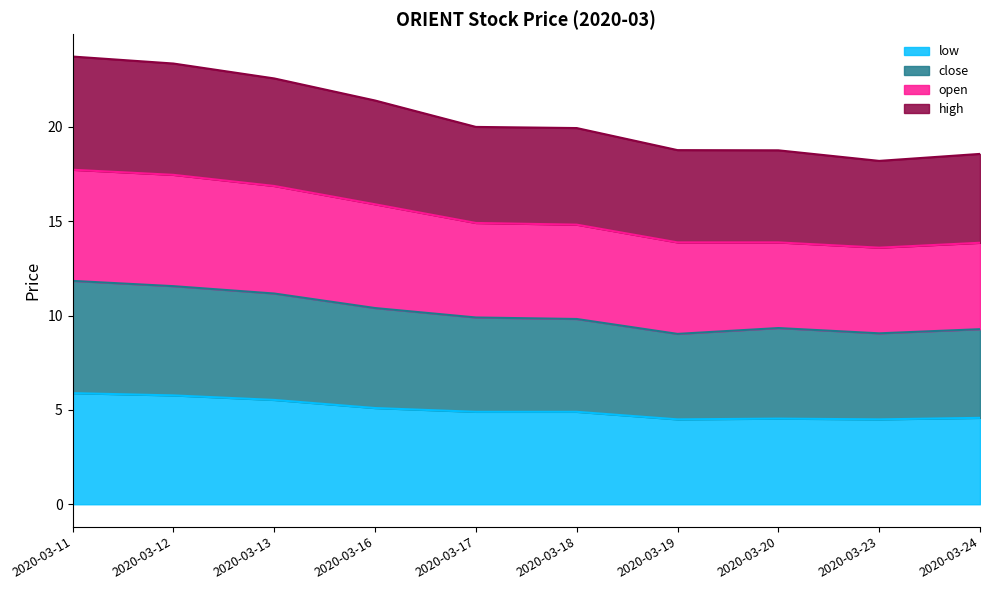

The value of low at 2020-03-20 is 4.5. True or false?

True